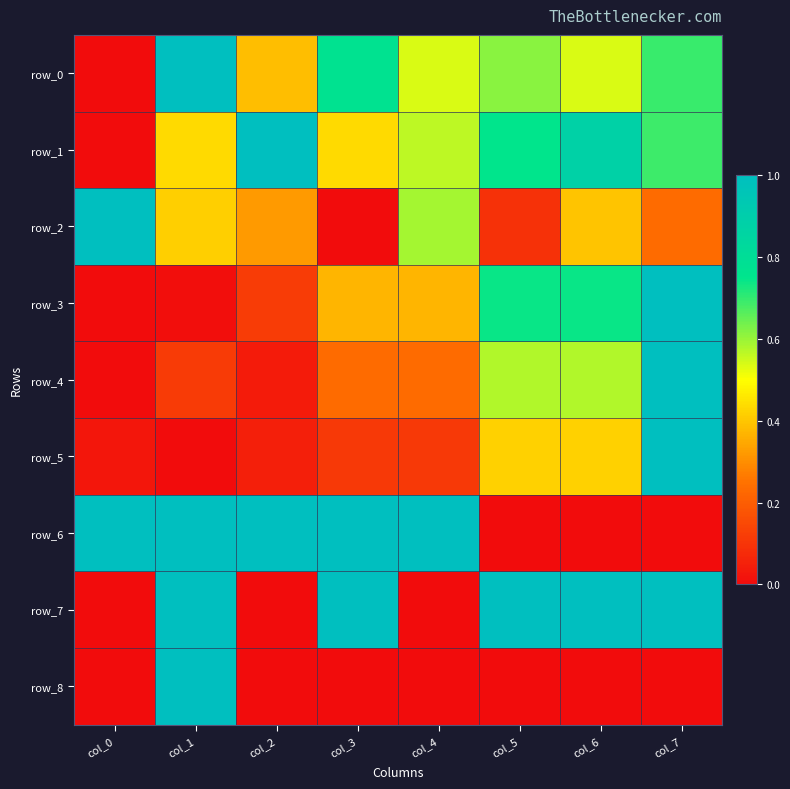

What is the total value across all series at col_2?

2.9